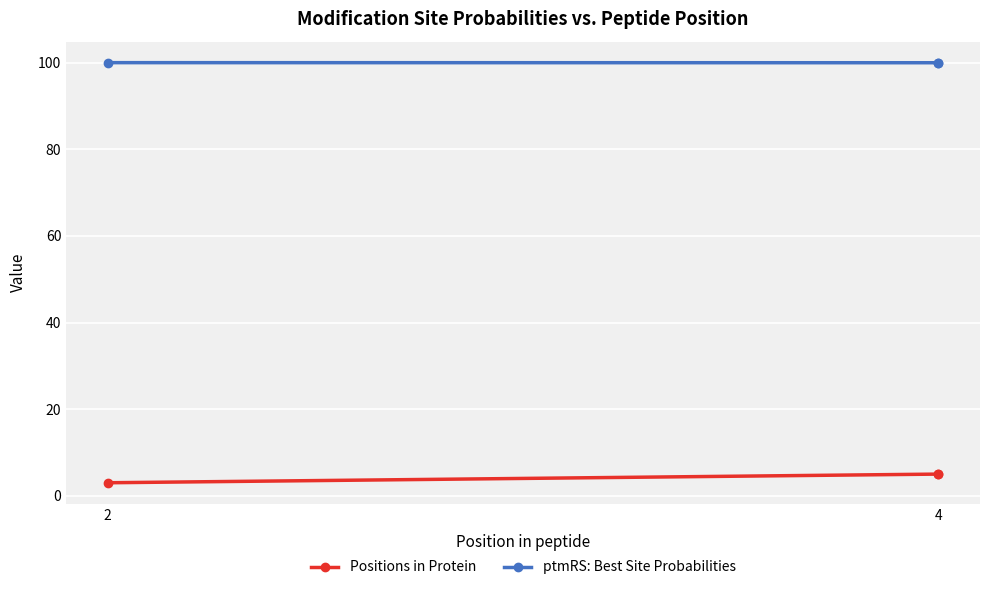

The Positions in Protein series shows 1.8 at 2. True or false?

False